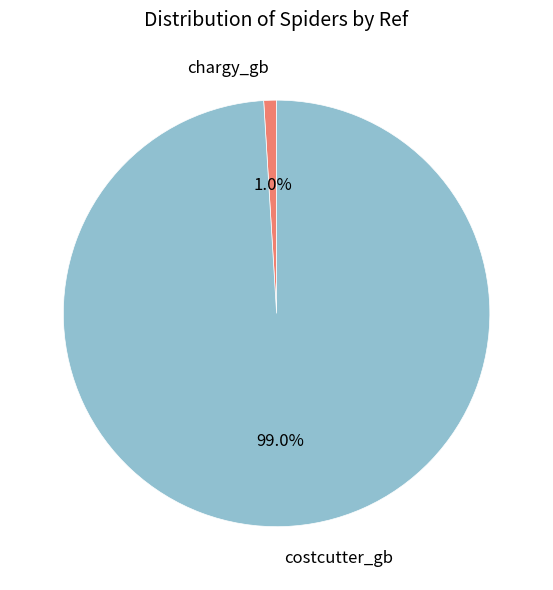

Is the sum of chargy_gb and costcutter_gb greater than half?

Yes